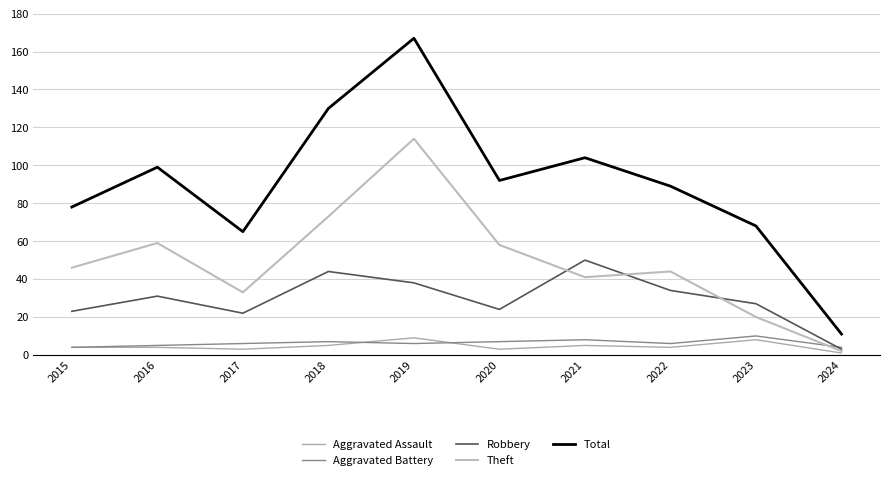

What is the difference between the Aggravated Assault values at 2016 and 2018?

1